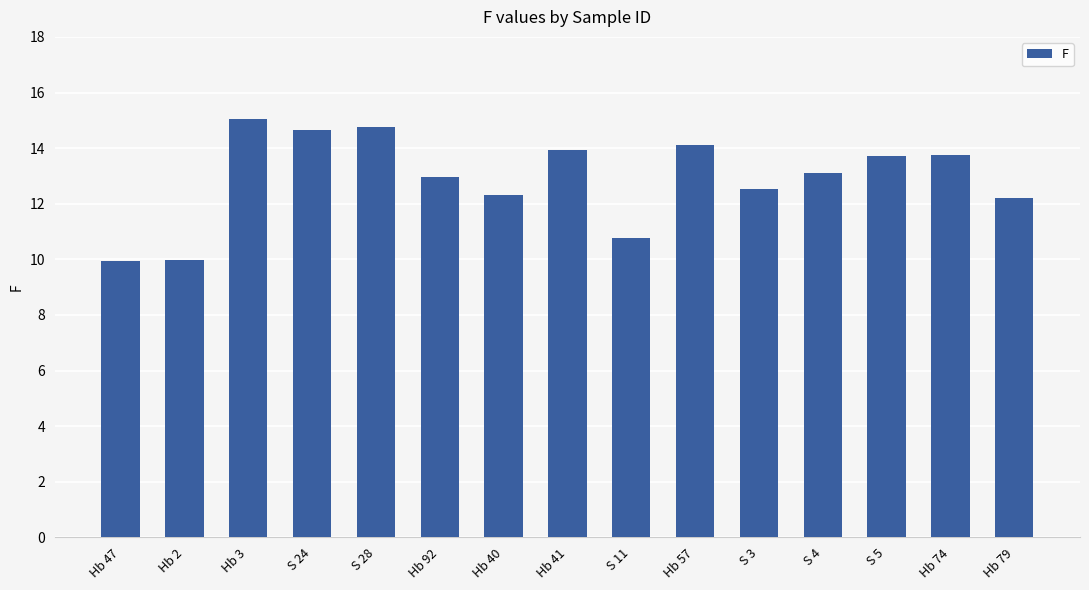

What is the difference between the values at Hb 57 and S 3?

1.6